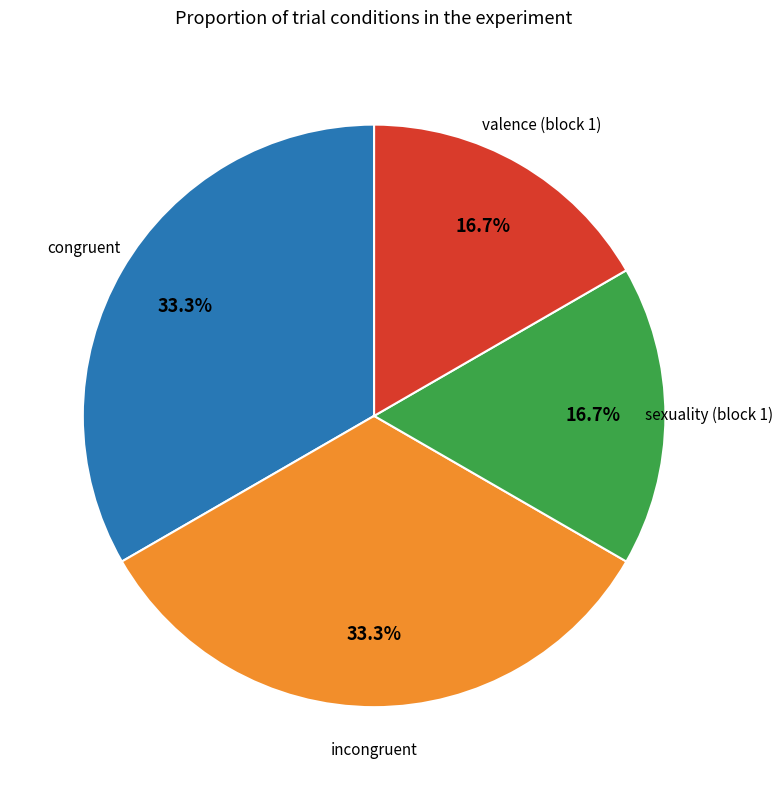

Is there a majority slice in this chart?

No